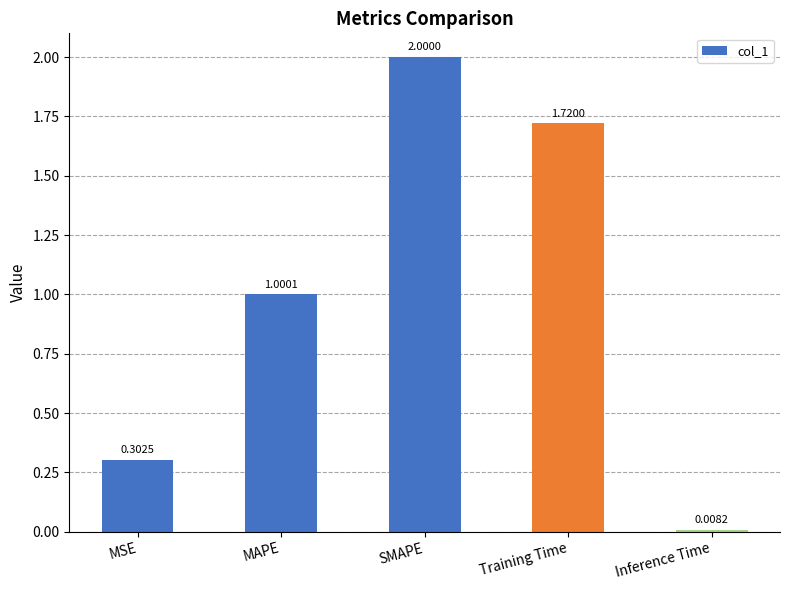

What position from the right is MAPE?

4